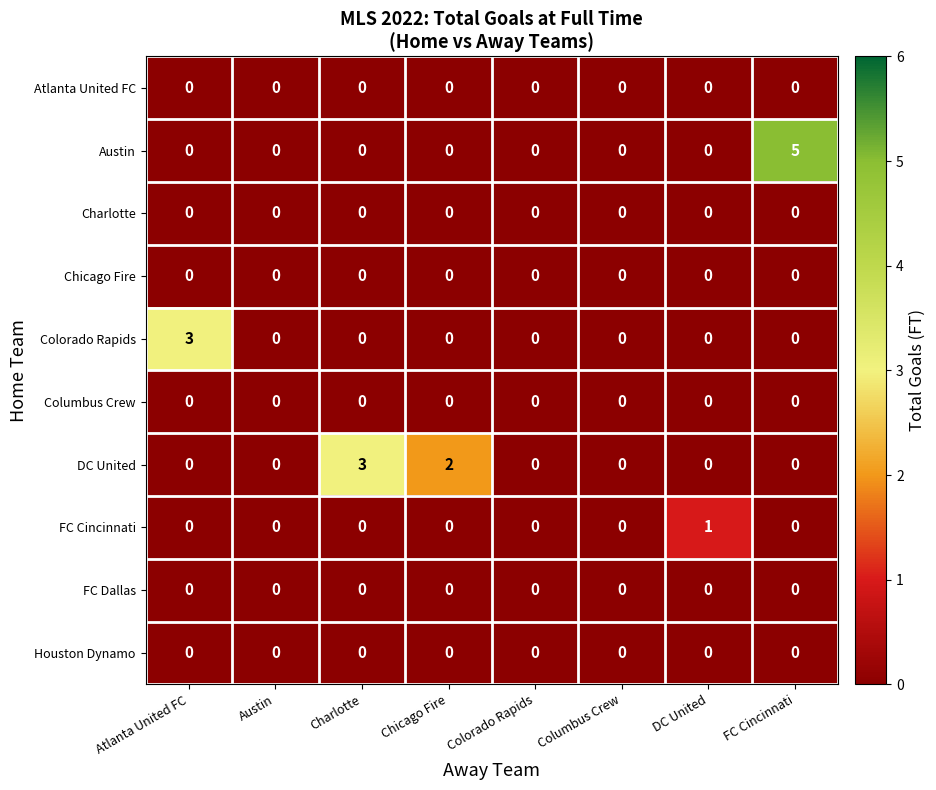

Which series has the widest spread of values?

Austin